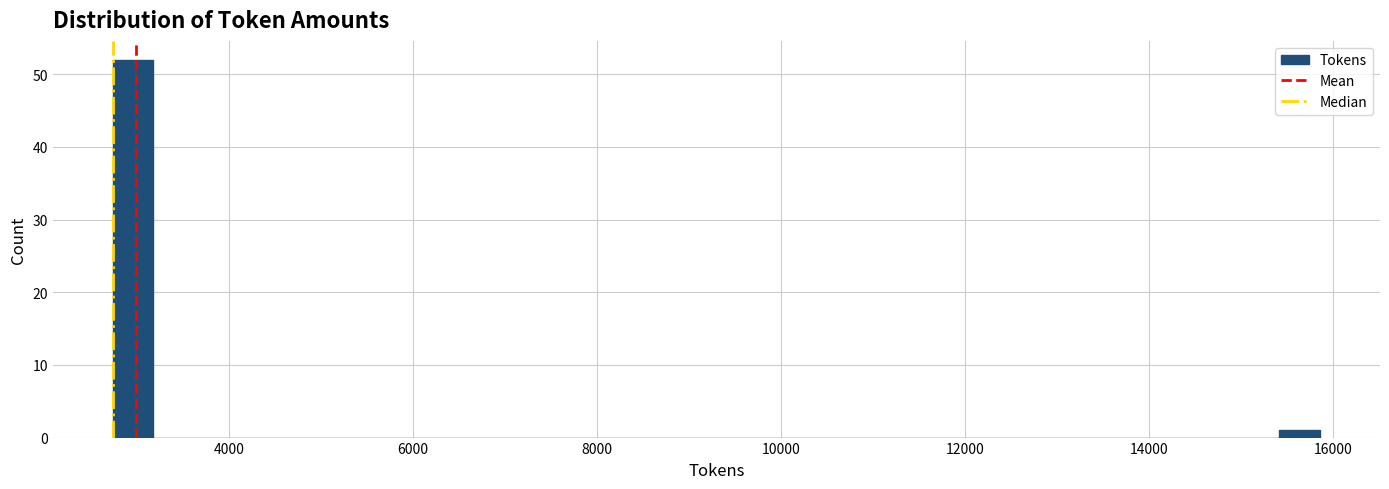

Around what value on the x-axis is the tallest bar? Give the approximate position of its centre, as read against the axis.

3000